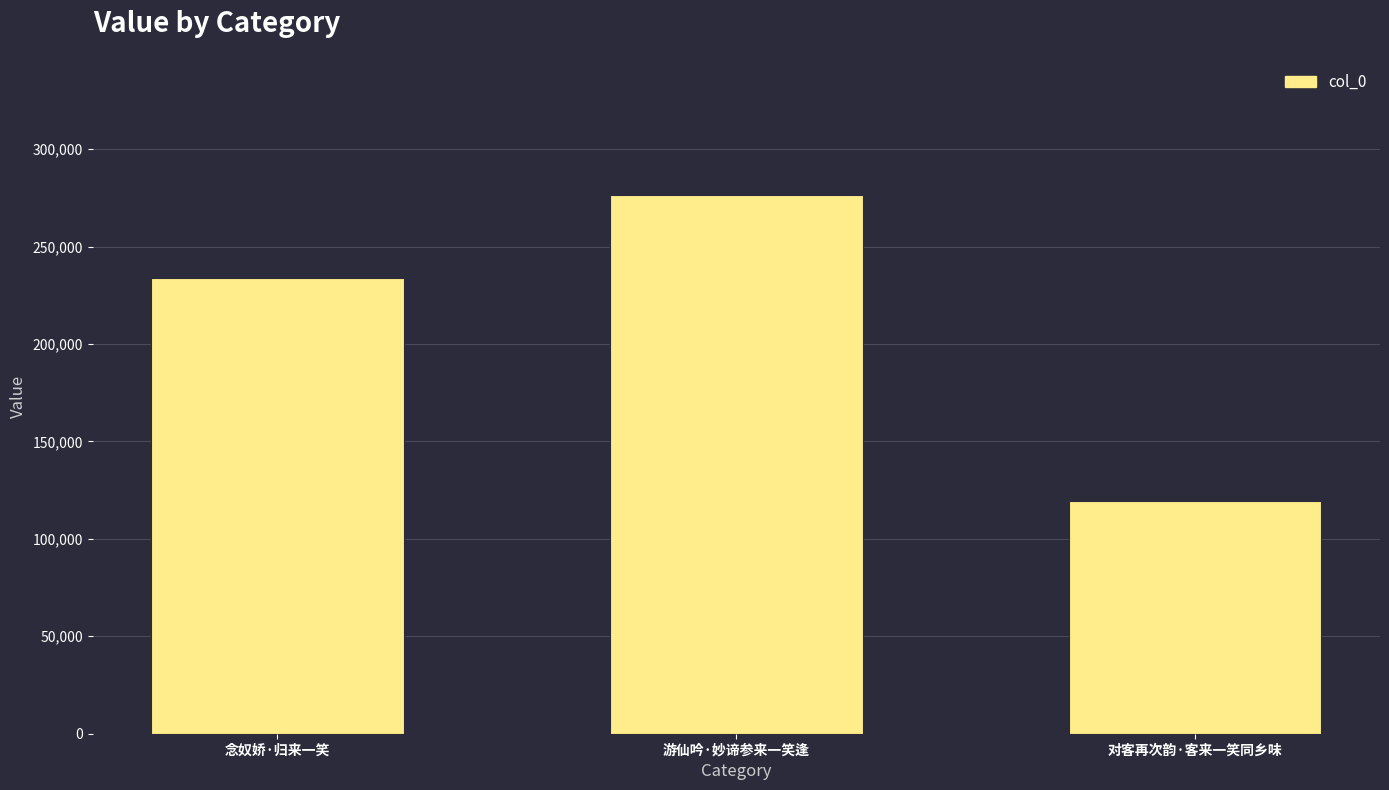

Approximately how many times larger is the value at 对客再次韵·客来一笑同乡味 compared to 念奴娇·归来一笑?

0.5